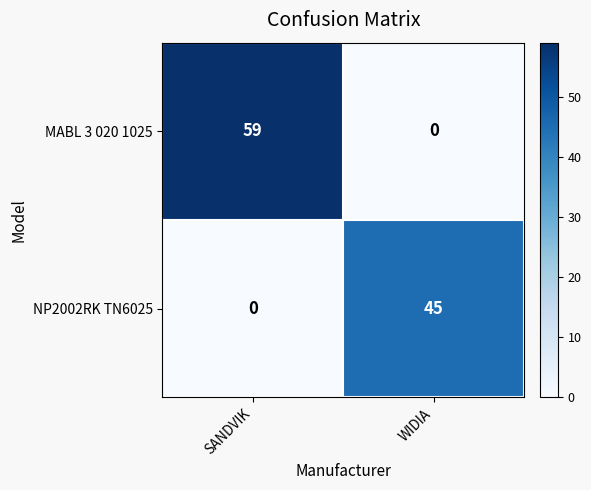

What is the spread (max minus min) of values at WIDIA?

45